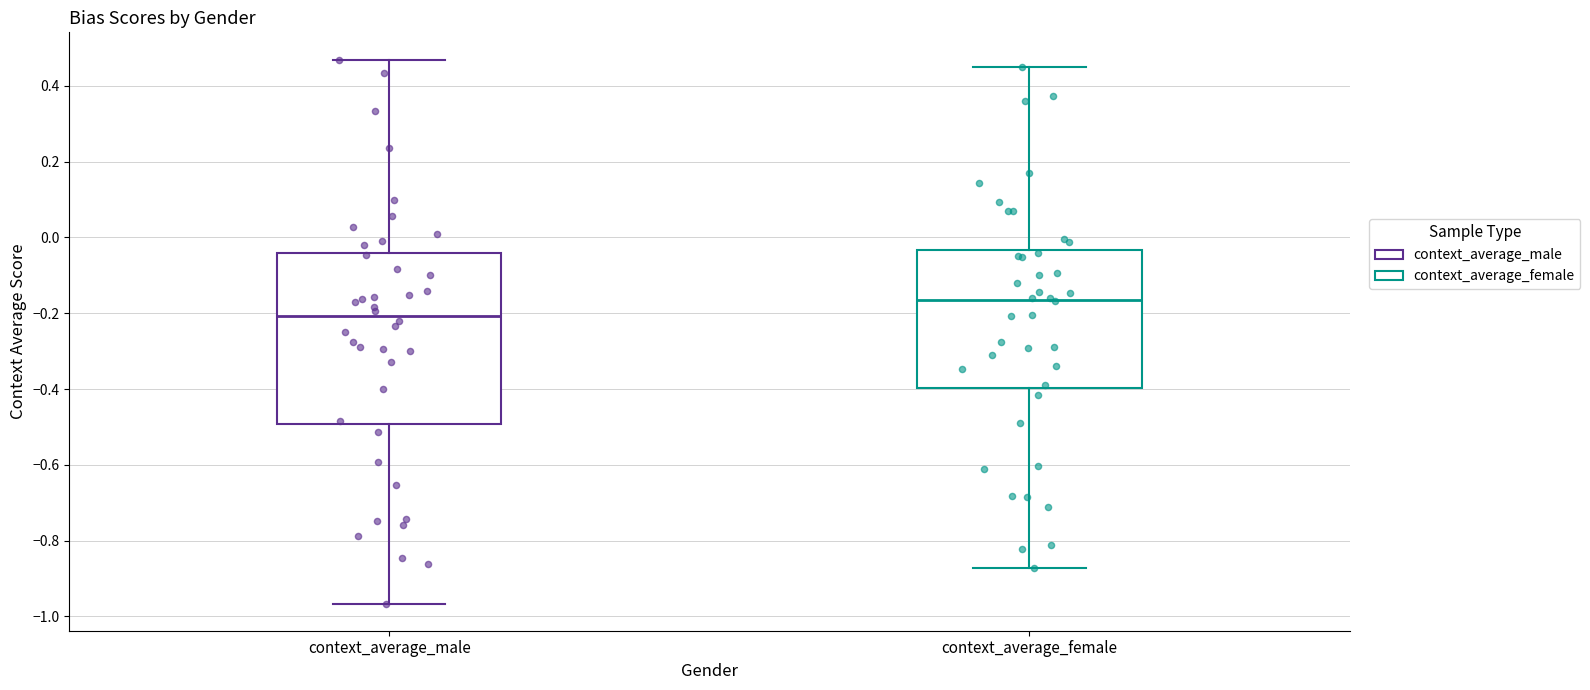

Reading left to right, transcribe this box plot: for each box, give where its median line is, the range the box spans, and where its two whiskers end, as read against the y-axis. The values are not printed on the chart, so give them approximately, as read against the axis.

context_average_male: median -0.20, box -0.50 to -0.04, whiskers -0.96 to 0.46
context_average_female: median -0.16, box -0.40 to -0.04, whiskers -0.88 to 0.46